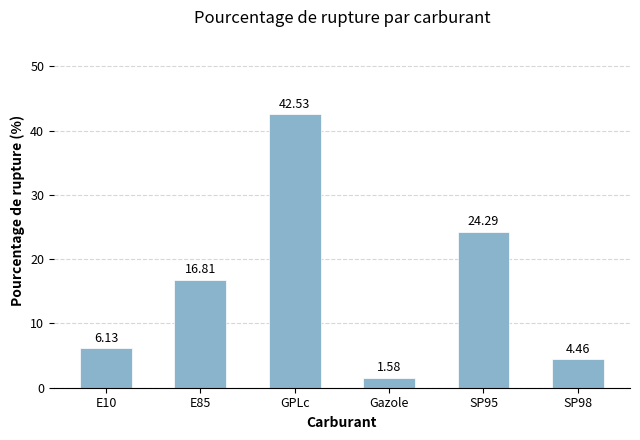

What is the average value?

16.0